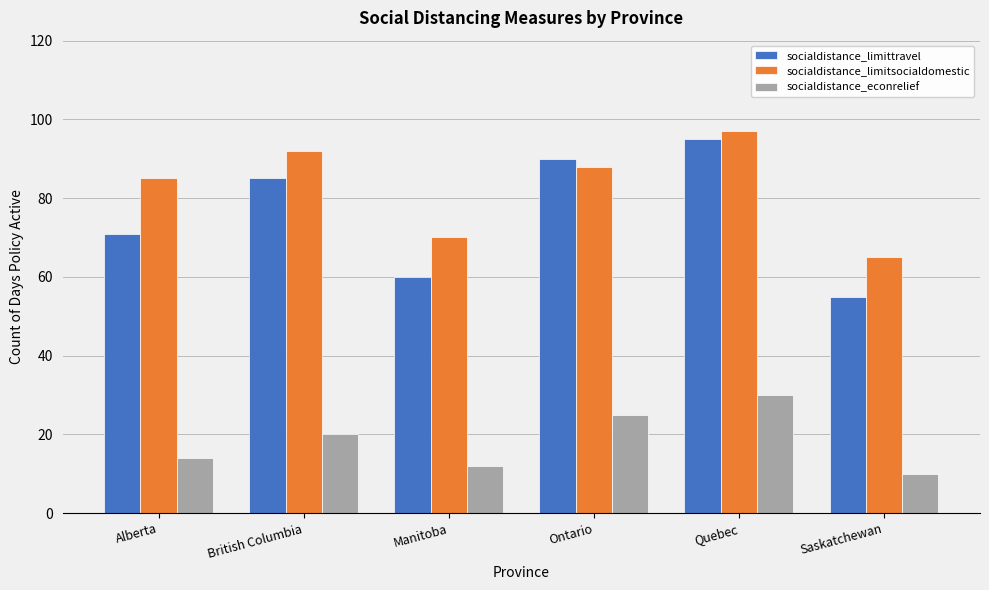

Which series has the largest total across all categories?

socialdistance_limitsocialdomestic